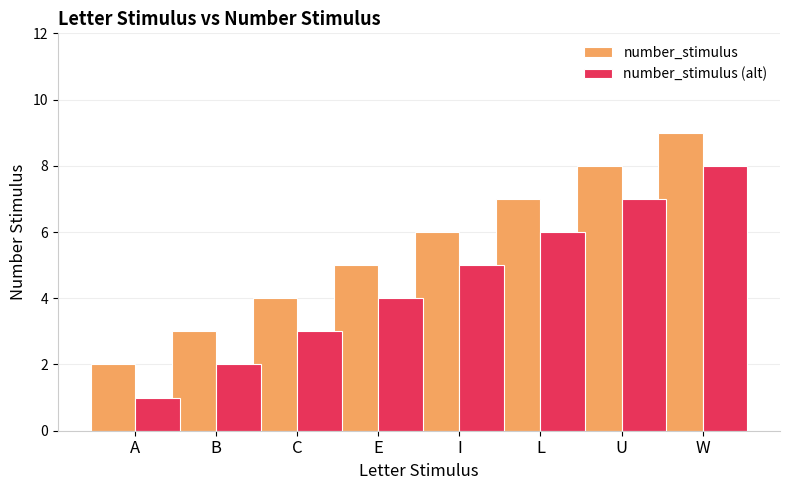

At which category is the sum across all series the highest?

W